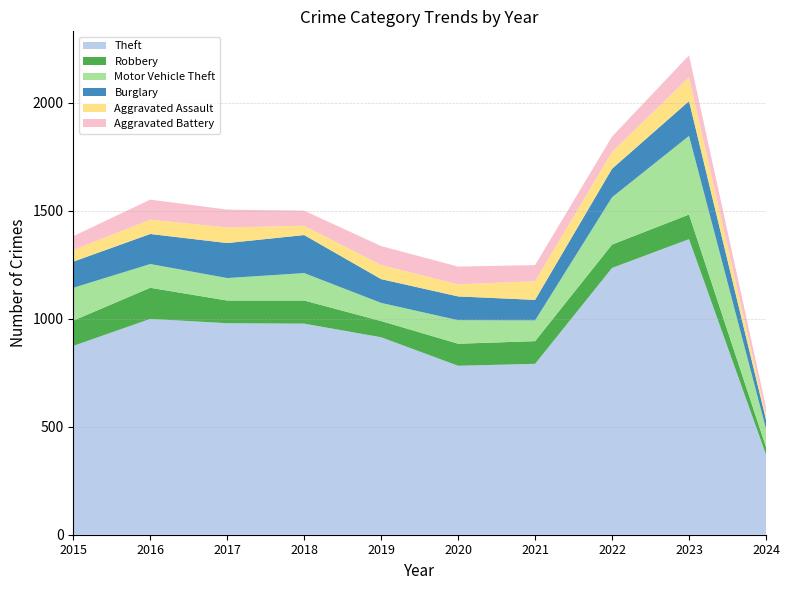

Reading left to right, extract all data points from this chart.

Theft: 874	999	979	977	914	782	791	1235	1368	371
Robbery: 117	144	105	107	75	102	105	108	114	35
Motor Vehicle Theft: 152	110	104	127	84	109	96	219	364	85
Burglary: 121	139	162	176	110	110	95	132	161	42
Aggravated Assault: 54	66	72	43	65	56	86	78	110	22
Aggravated Battery: 64	93	83	70	88	82	75	71	102	35